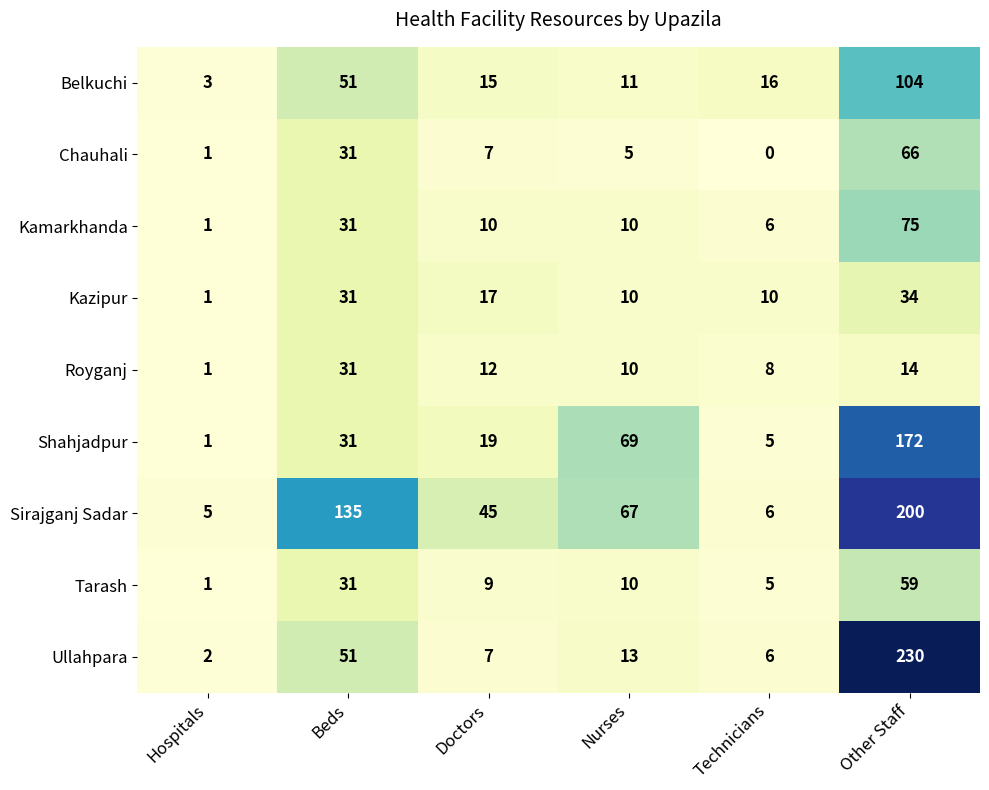

Which series has the largest range (max minus min)?

Ullahpara